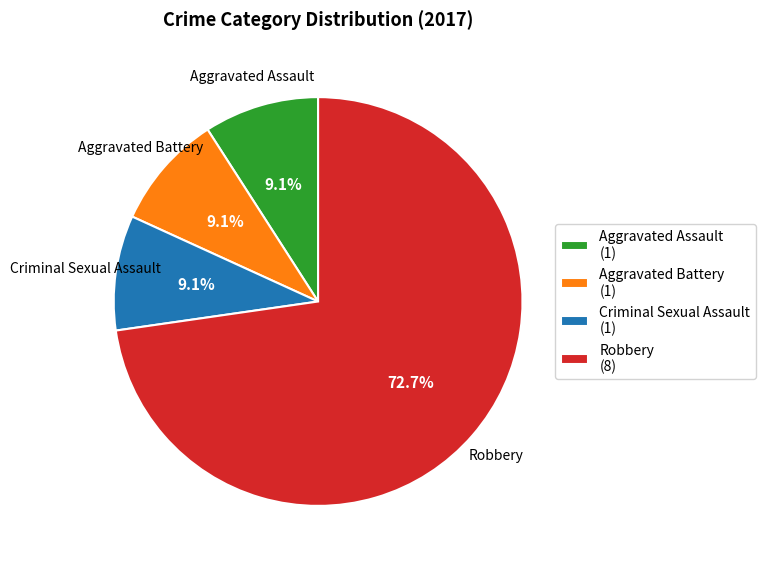

What percentage do Robbery and Criminal Sexual Assault together represent?

81.8%